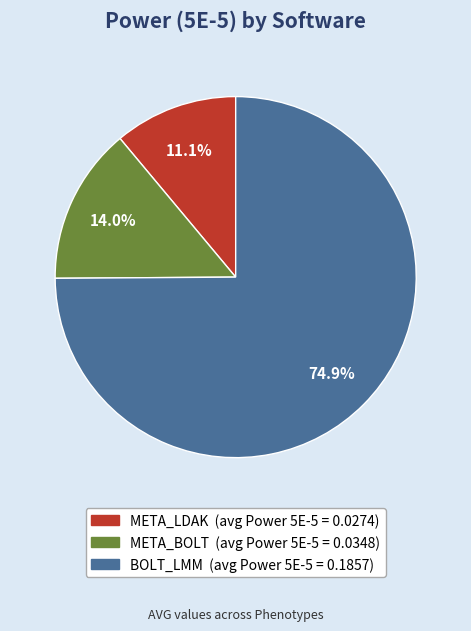

What percentage is NOT represented by META_LDAK?

88.9%